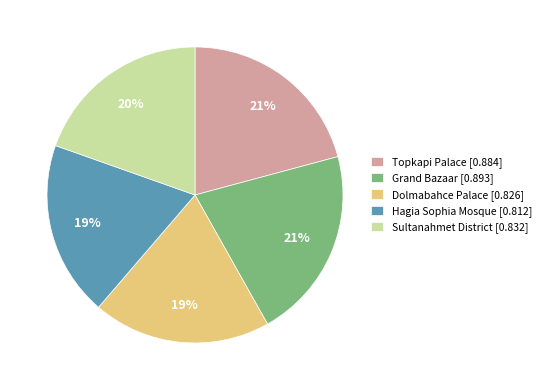

The Topkapi Palace slice represents 35% of the pie. True or false?

False